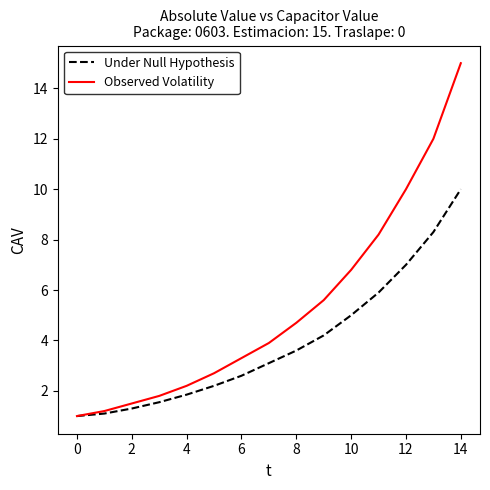

Rank the series by their average value, from lowest to highest.

Under Null Hypothesis, Observed Volatility